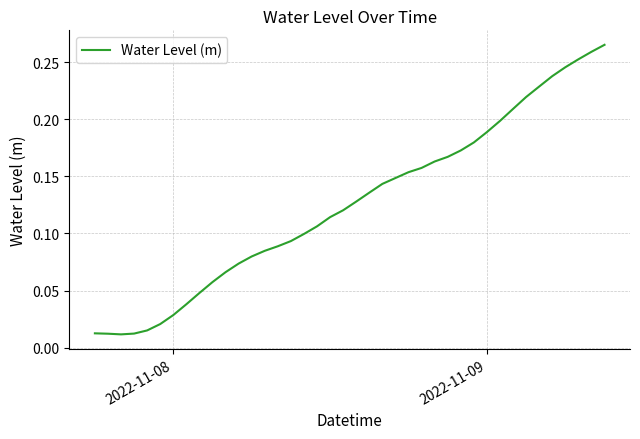

Does the chart have visible grid lines?

Yes